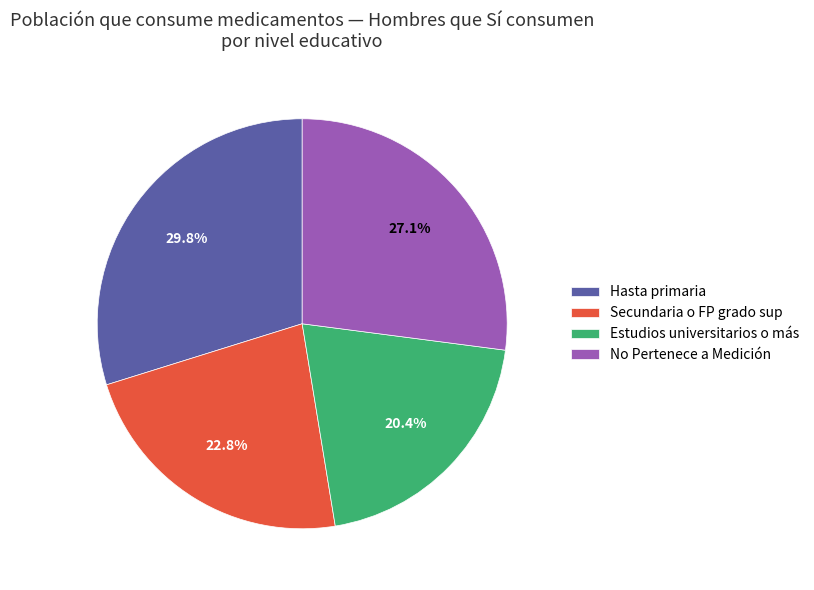

To the nearest percent, what is the average slice percentage?

25%